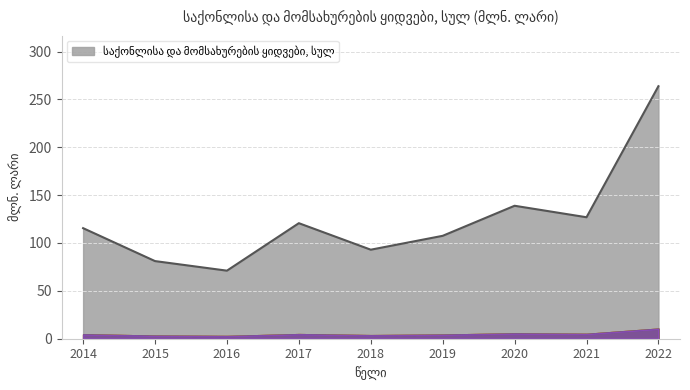

The chart shows a value of 93.0 at 2018. True or false?

True